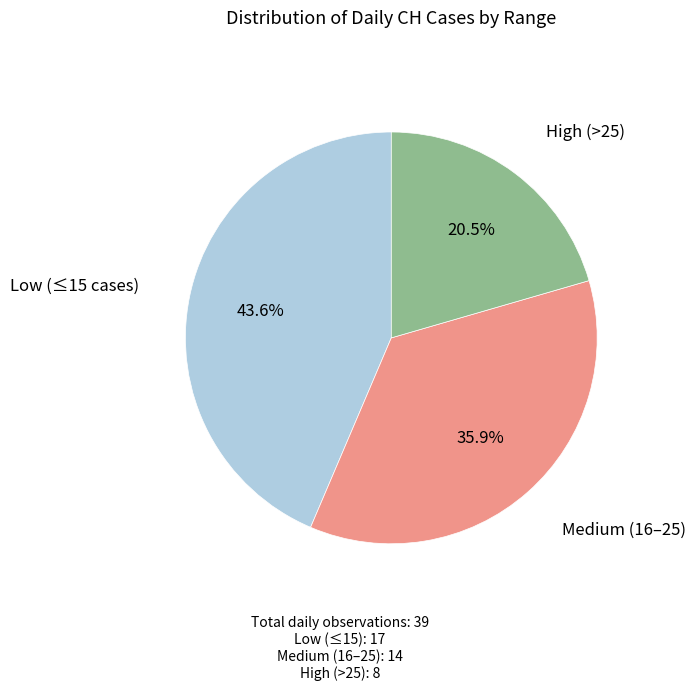

Does any single category account for the majority?

No